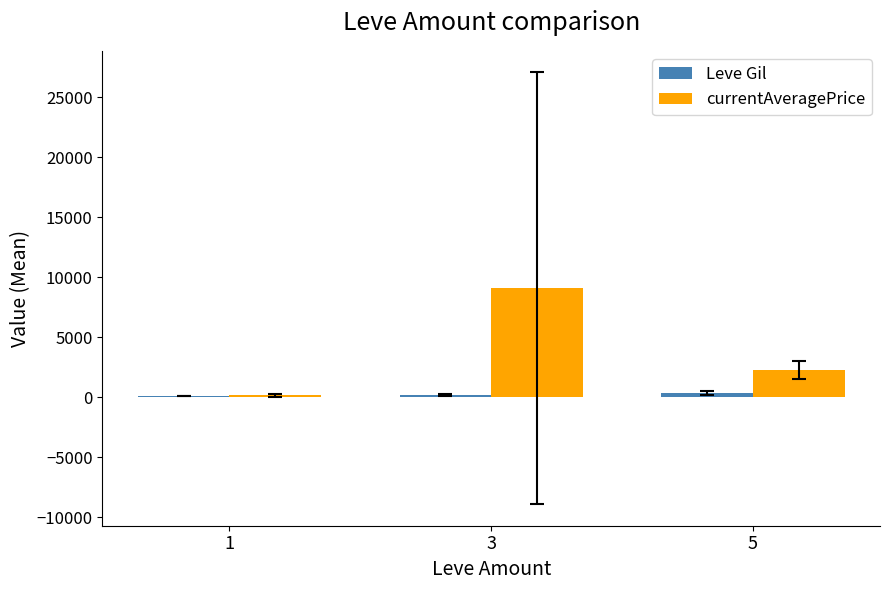

At how many categories does at least one series exceed 2350?

1